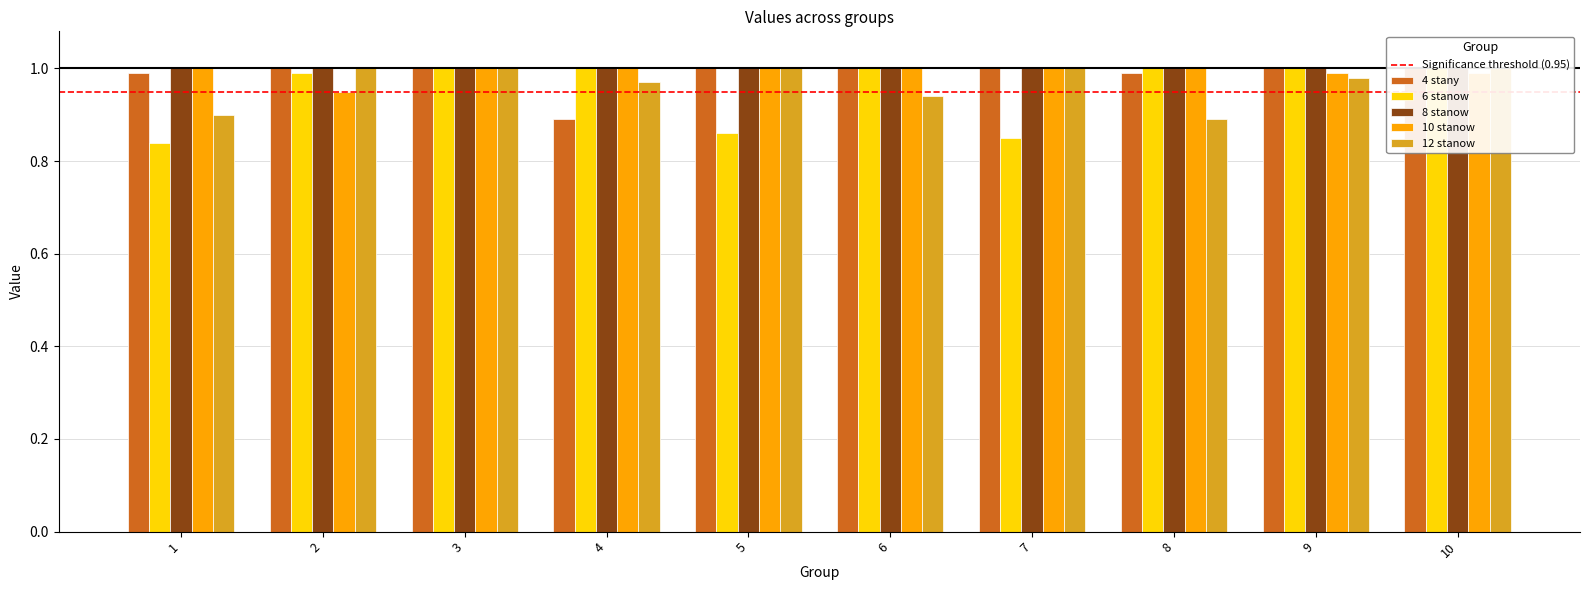

What is the sum of all 12 stanow values?

9.7